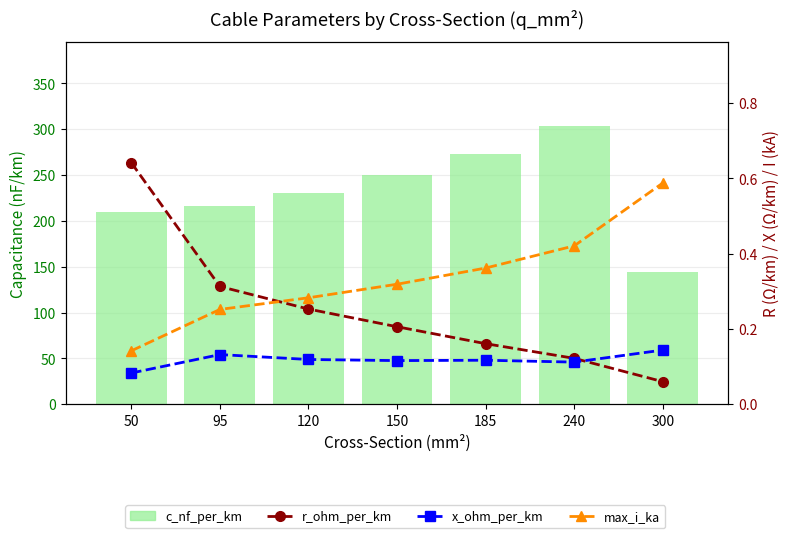

Is it true that x_ohm_per_km equals 0.2 at 300?

False